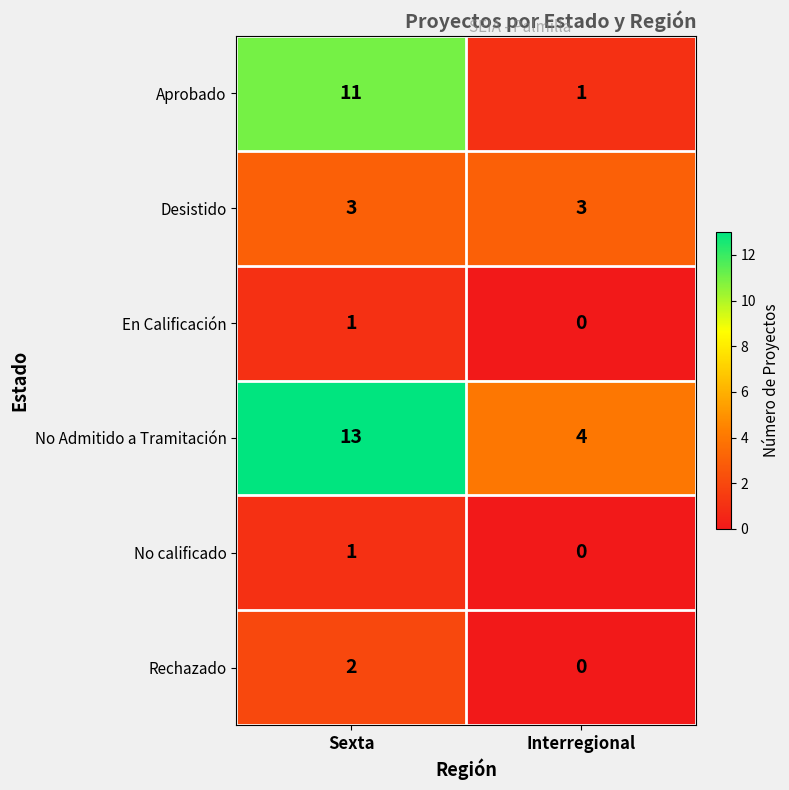

Where is En Calificación nearest to the value 0?

Interregional